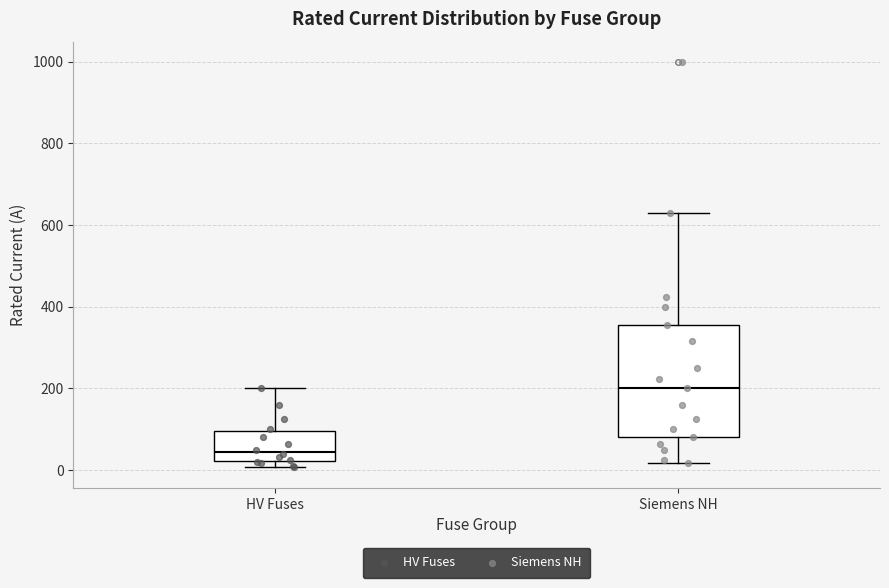

Reading left to right, read every box against the y-axis: the position of its median line, the range the box covers, and the ends of its whiskers. The values are not printed on the chart, so give them approximately, as read against the axis.

HV Fuses: median 40, box 20 to 100, whiskers 0 to 200
Siemens NH: median 200, box 80 to 360, whiskers 20 to 640